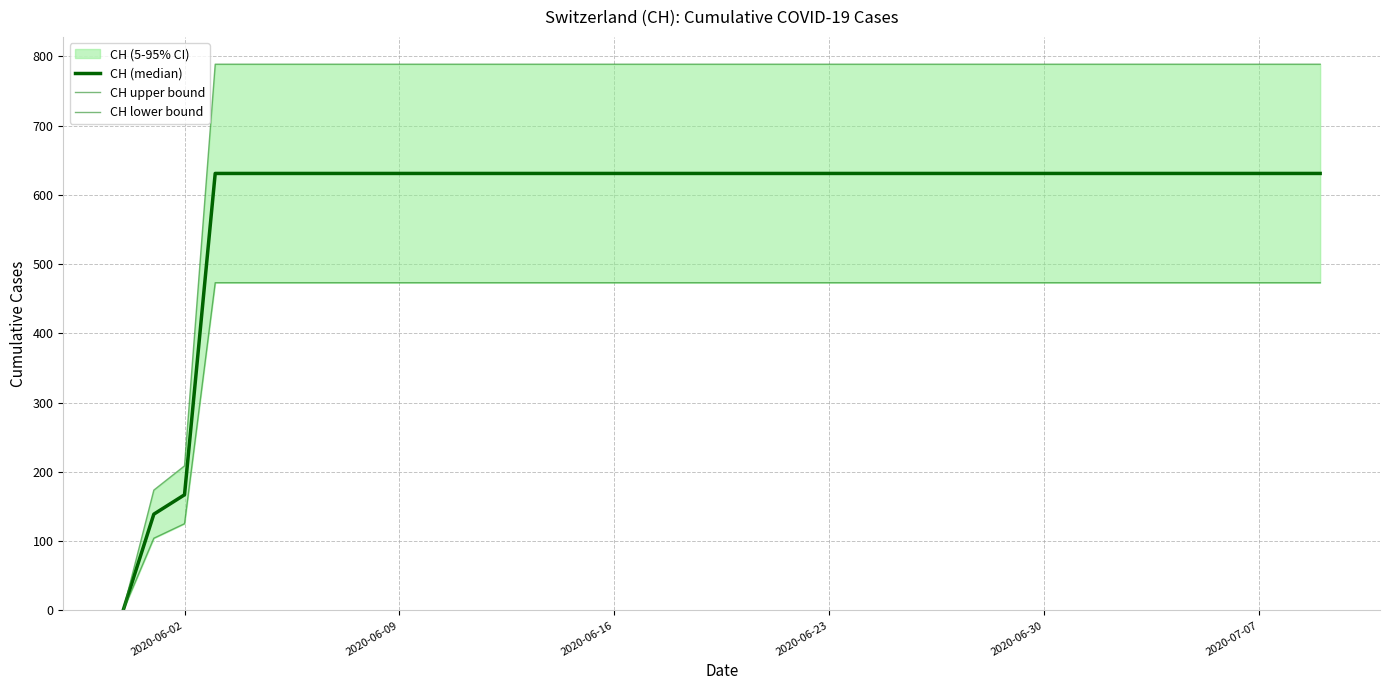

How many lines are shown in the chart?

3